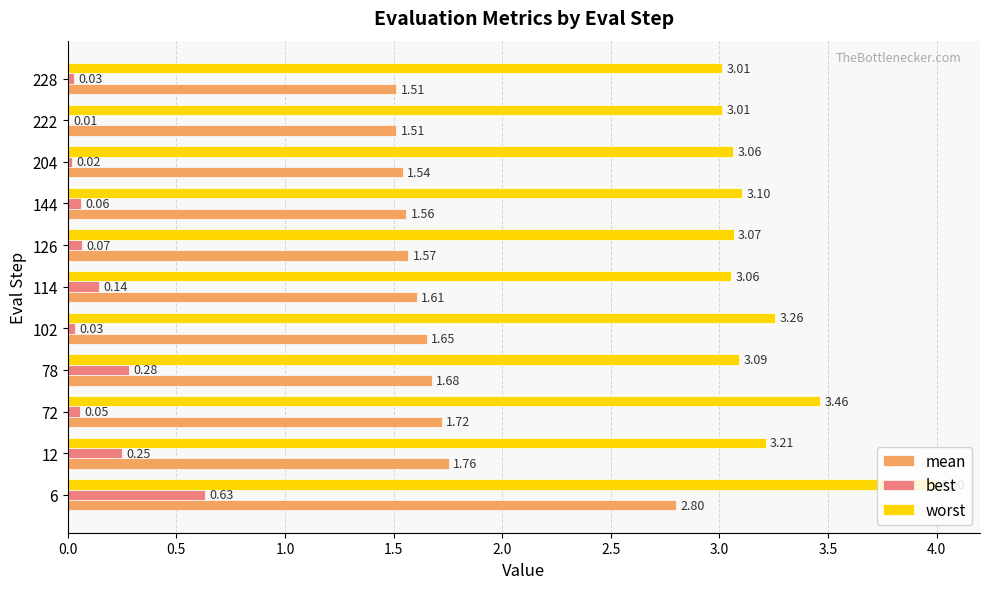

At which category is the sum across all series the highest?

6